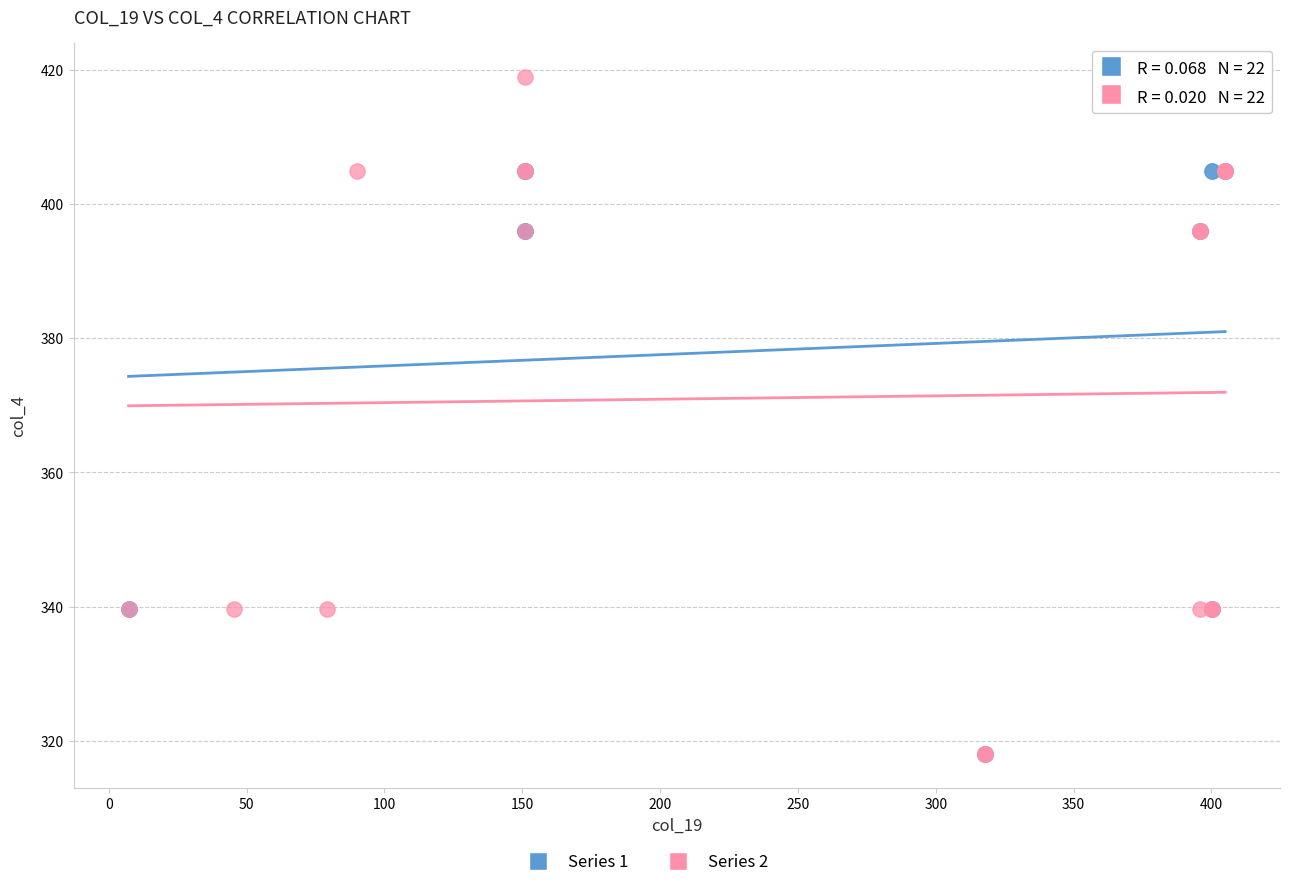

Which series contains the highest Y value?

Series 2